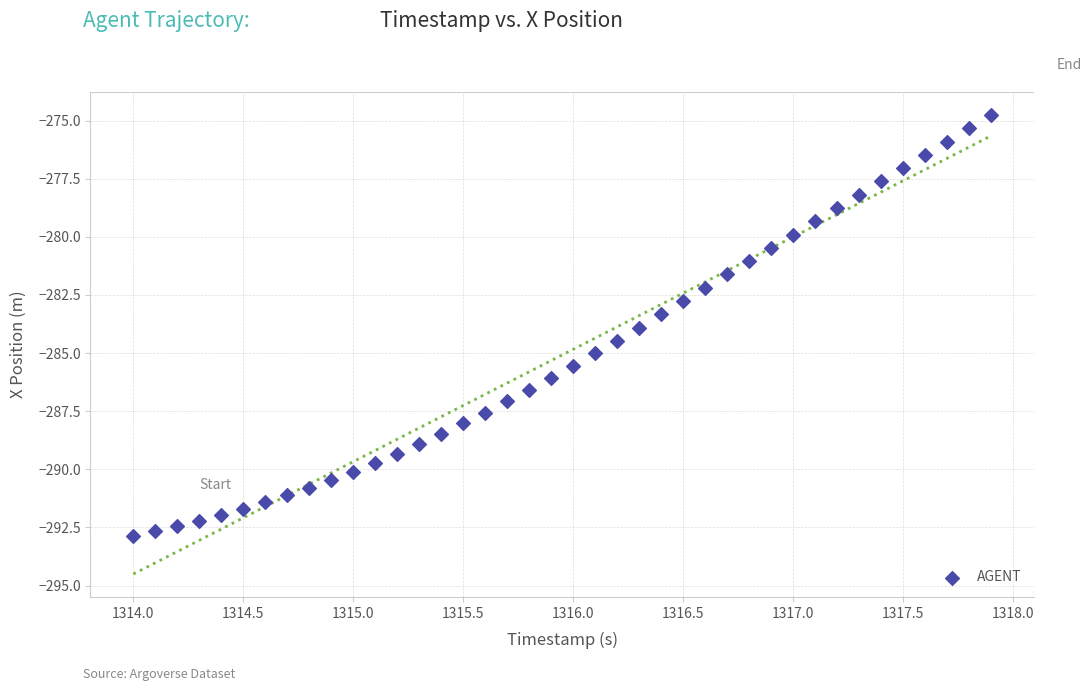

What is the range of Y values (max minus min)?

18.1